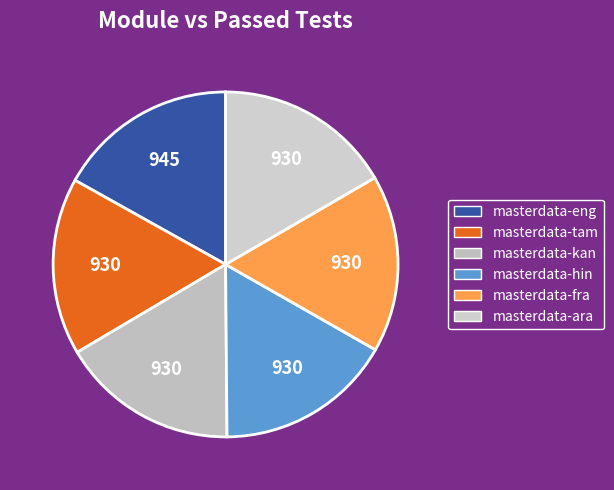

How many segments does this pie chart have?

6